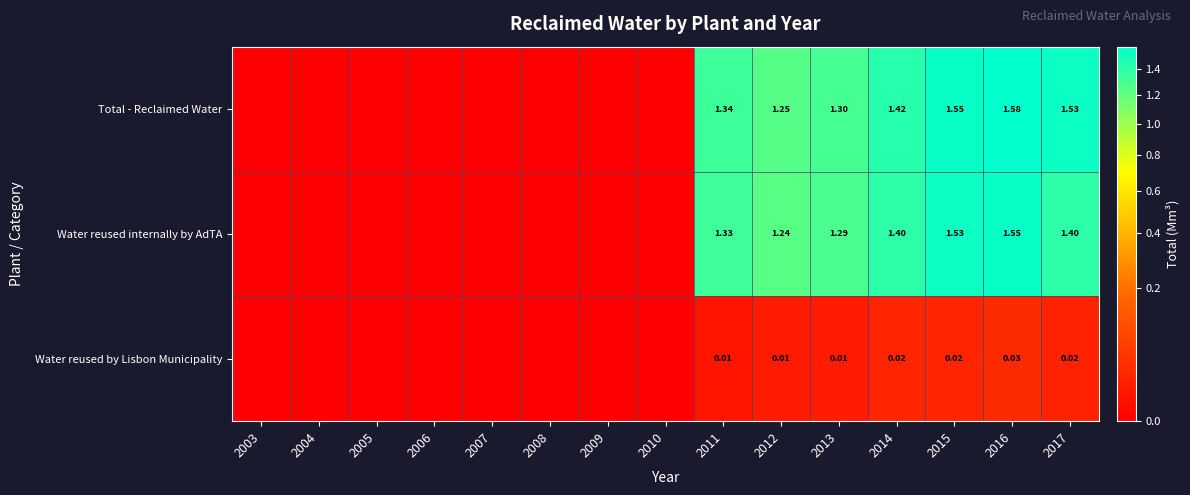

Rank the categories by Water reused internally by AdTA value from highest to lowest.

2016, 2015, 2017, 2014, 2011, 2013, 2012, 2003, 2004, 2005, 2006, 2007, 2008, 2009, 2010